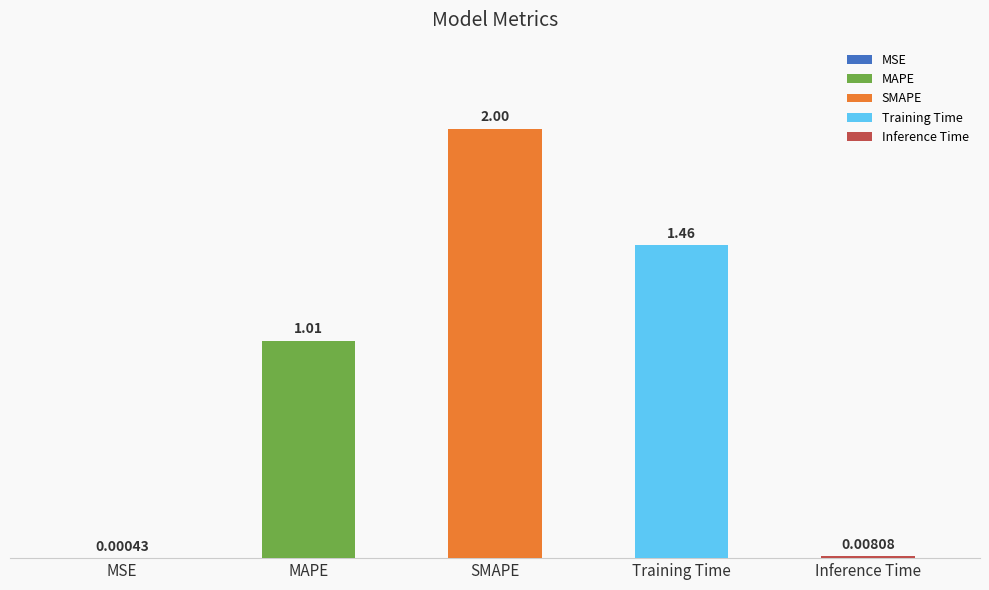

What is the sum of all values?

4.5